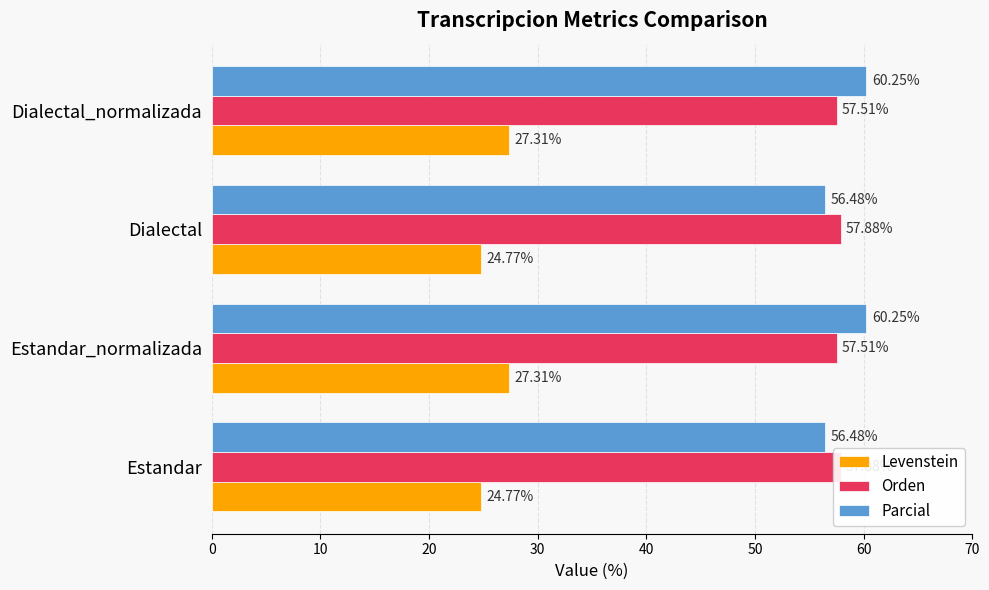

Is it true that Levenstein equals 24.8 at Dialectal?

True